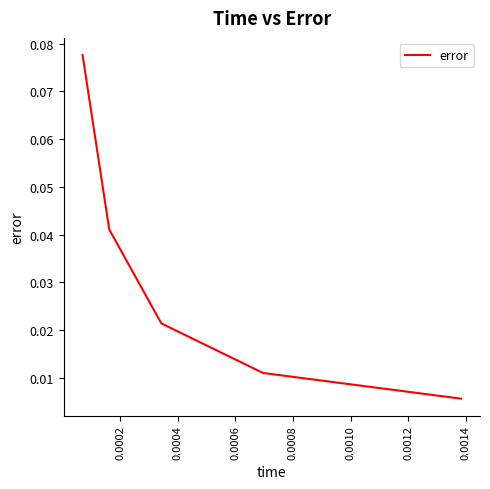

True or false: there are more than 1 points higher than both neighbors.

False